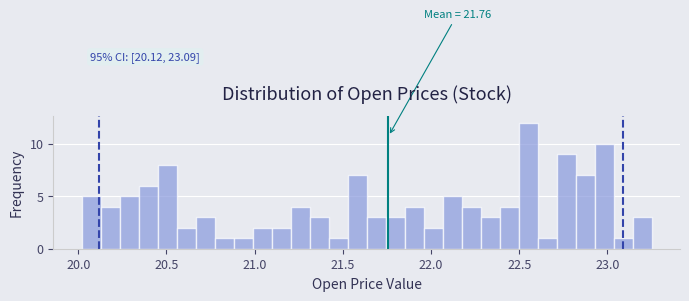

Read against the x-axis, roughly where is the centre of the tallest bar?

22.55